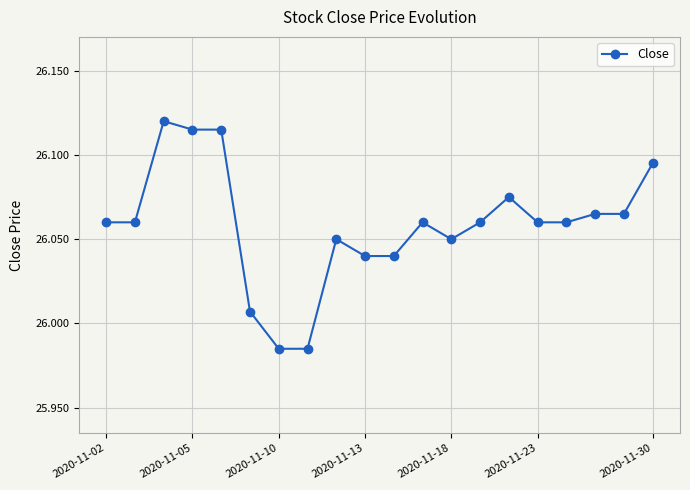

True or false: there are more than 2 points higher than both neighbors.

True